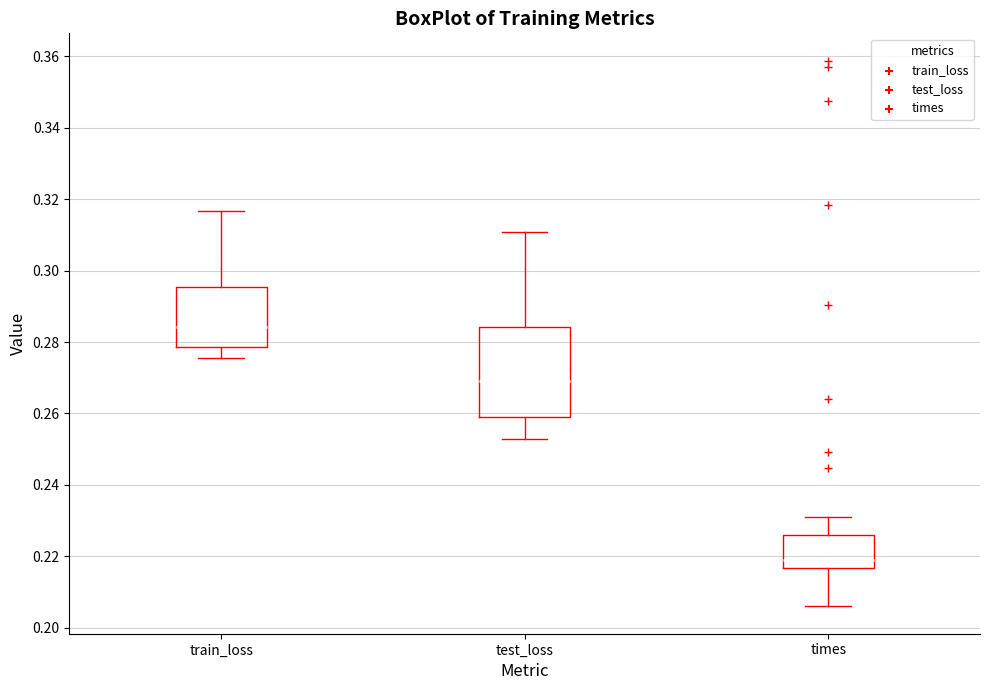

Reading left to right, read every box against the y-axis: the position of its median line, the range the box covers, and the ends of its whiskers. The values are not printed on the chart, so give them approximately, as read against the axis.

train_loss: median 0.284, box 0.278 to 0.296, whiskers 0.276 to 0.316
test_loss: median 0.270, box 0.258 to 0.284, whiskers 0.252 to 0.310
times: median 0.218, box 0.216 to 0.226, whiskers 0.206 to 0.232